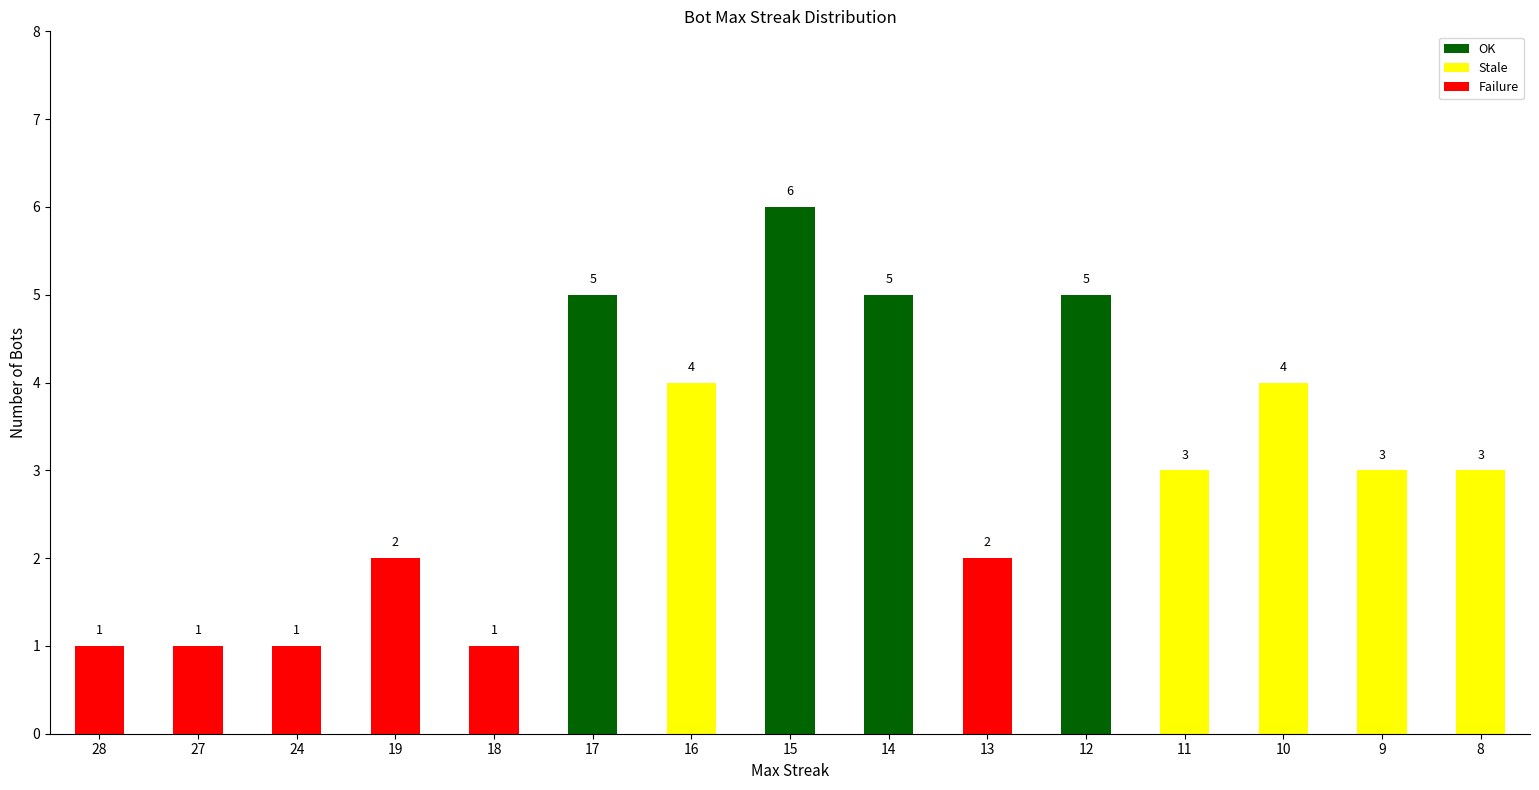

What is the sum of the Failure values at 10 and 24?

1